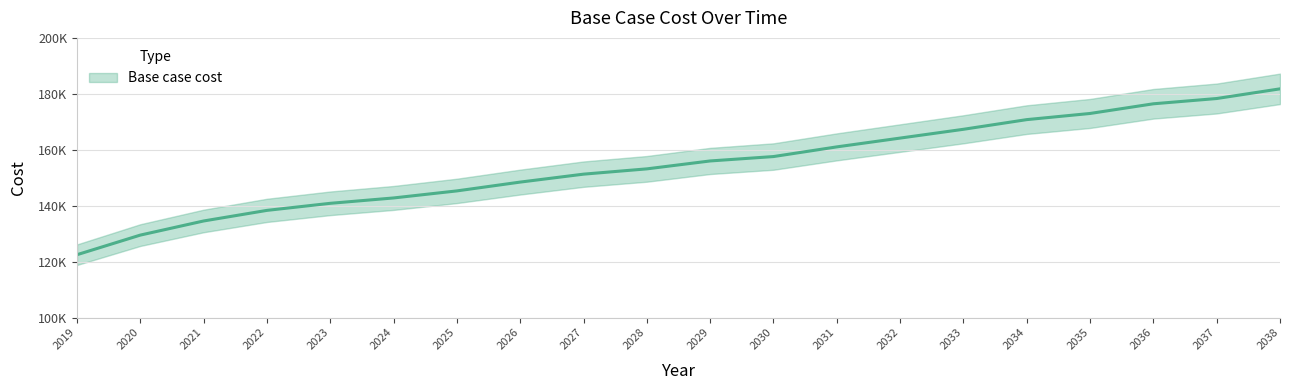

Is it true that the value at 2036 is 247838.6?

False